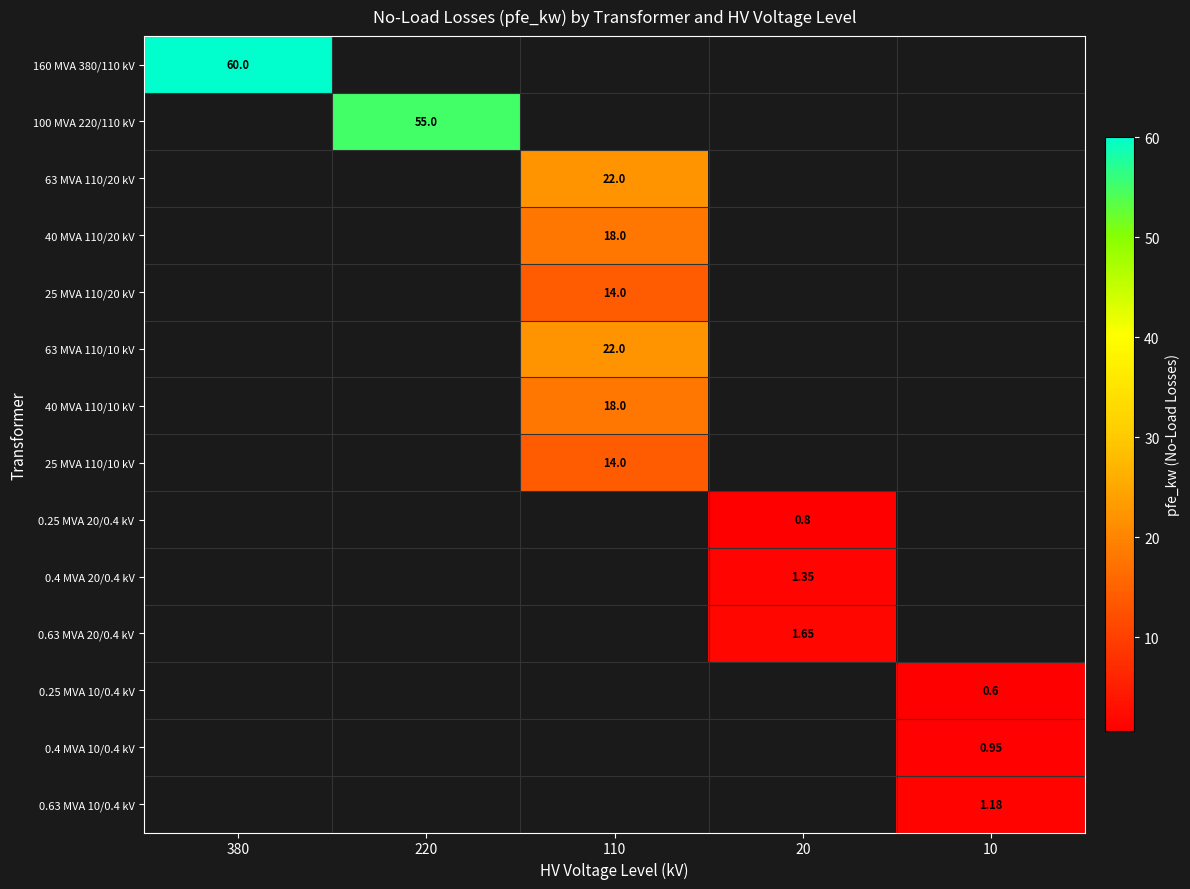

How many data points does each series have?

5